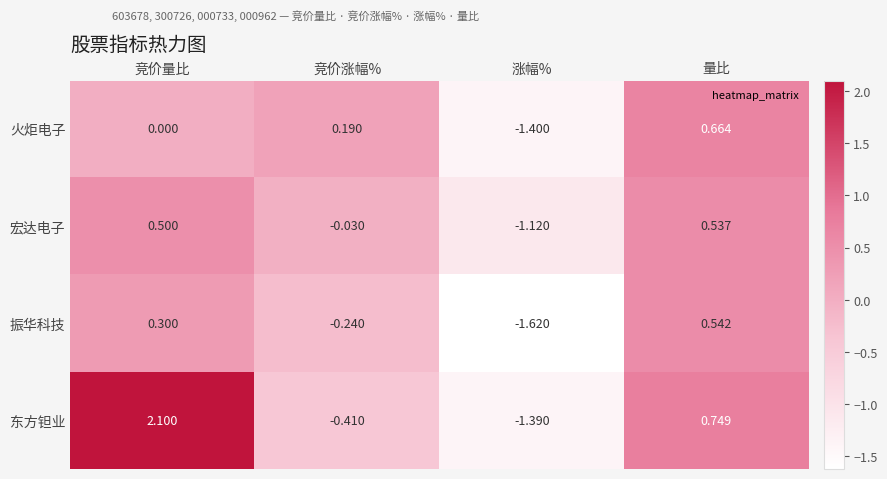

Which category has the highest value in the 东方钽业 series?

竞价量比